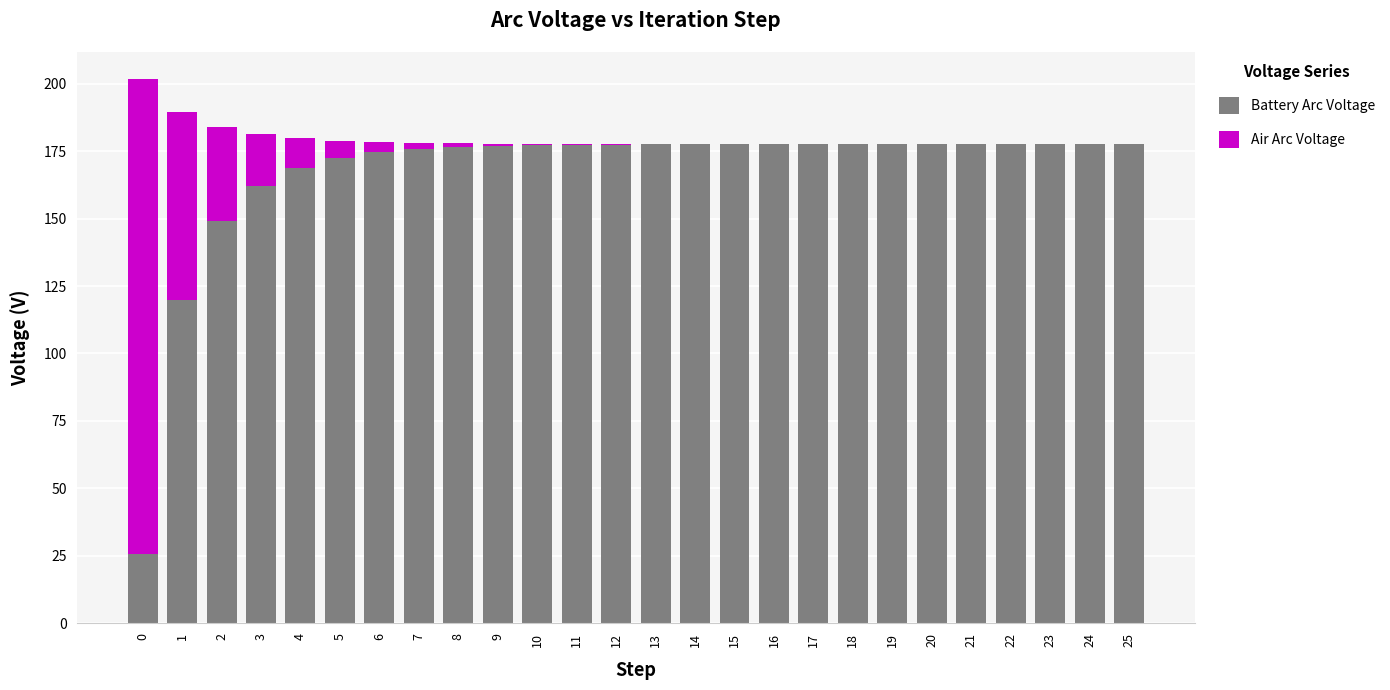

Is it true that Battery Arc Voltage equals 177.5 at 19?

True